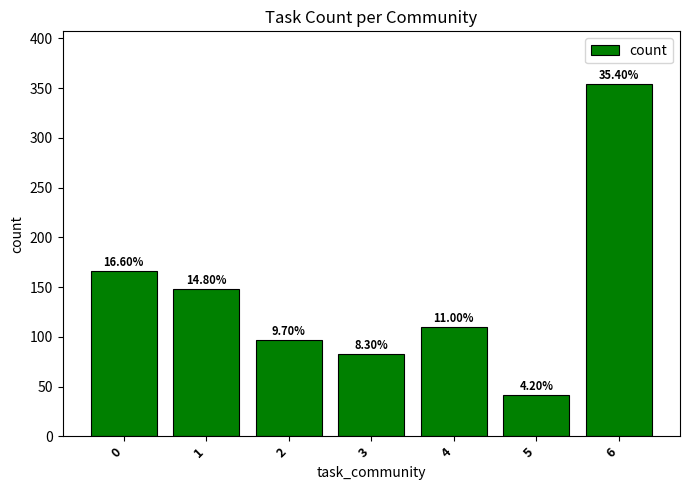

Are the bars horizontal?

No